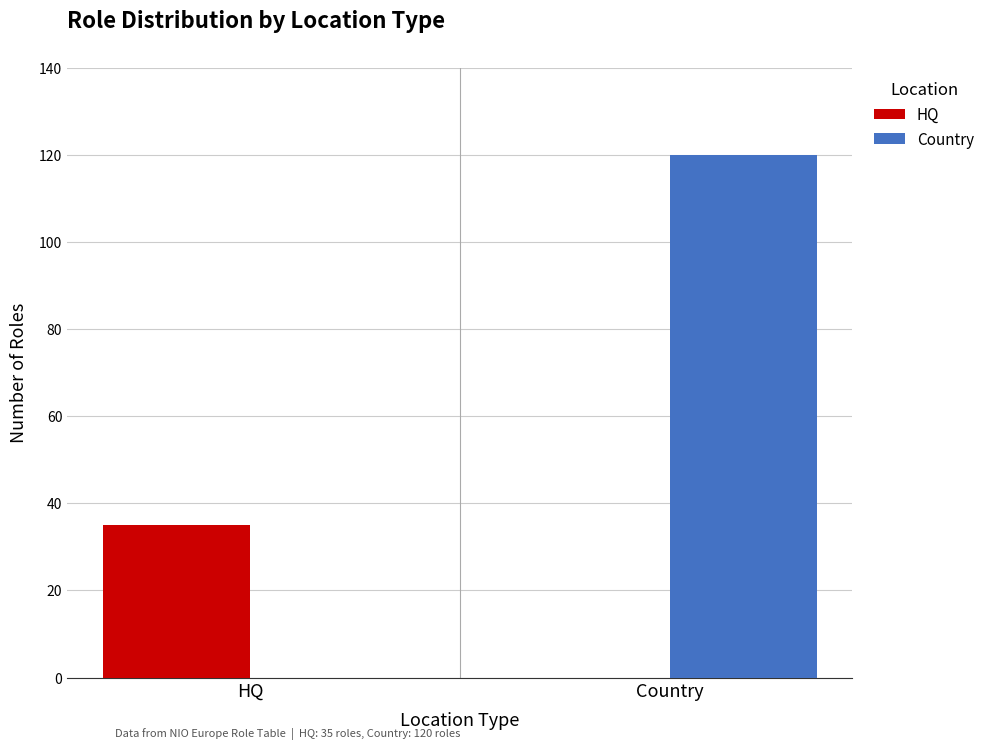

What is the highest value of the Country series?

120